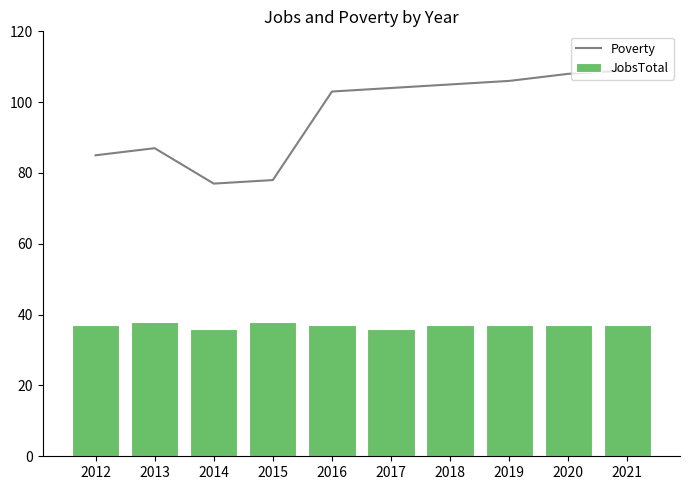

How many data points does each series have?

10